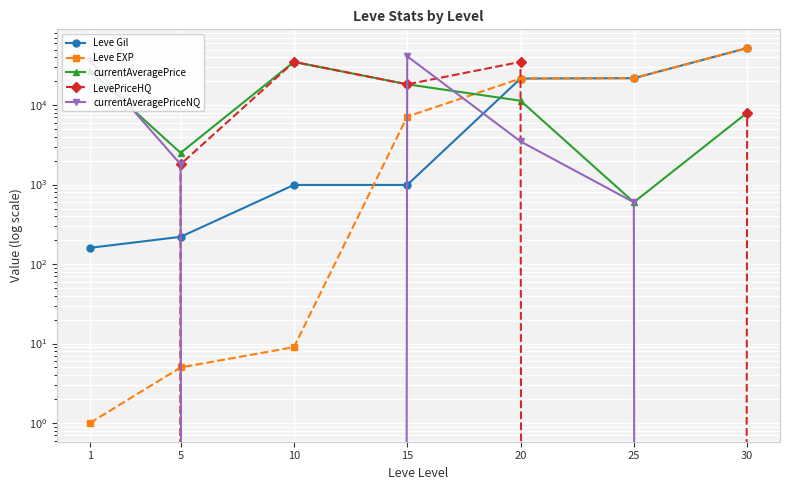

At which label is Leve Gil closest to 26190?

25